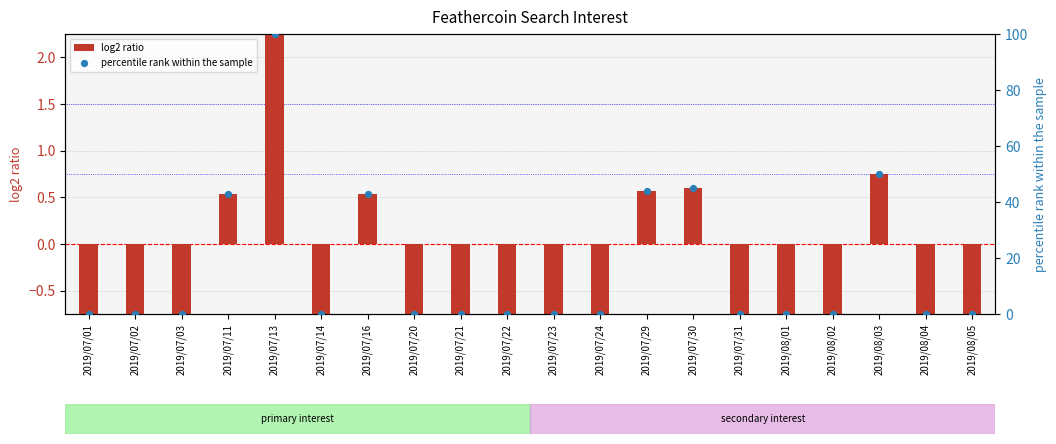

Is the value of log2 ratio at 2019/07/20 greater than the value of percentile rank within the sample at 2019/08/03?

No